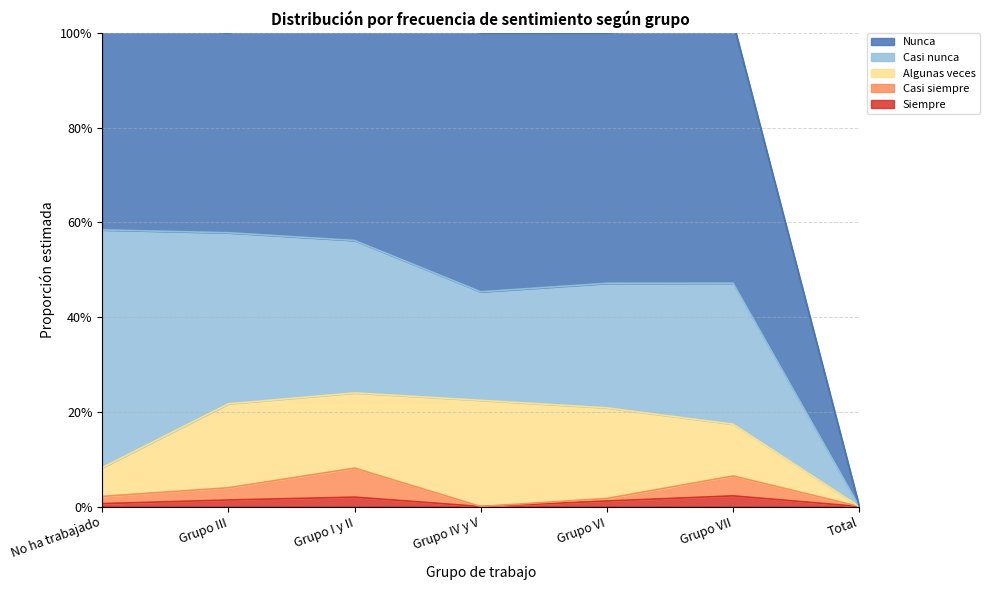

Rank the categories by Casi nunca value from highest to lowest.

No ha trabajado, Grupo III, Grupo I y II, Grupo VII, Grupo VI, Grupo IV y V, Total